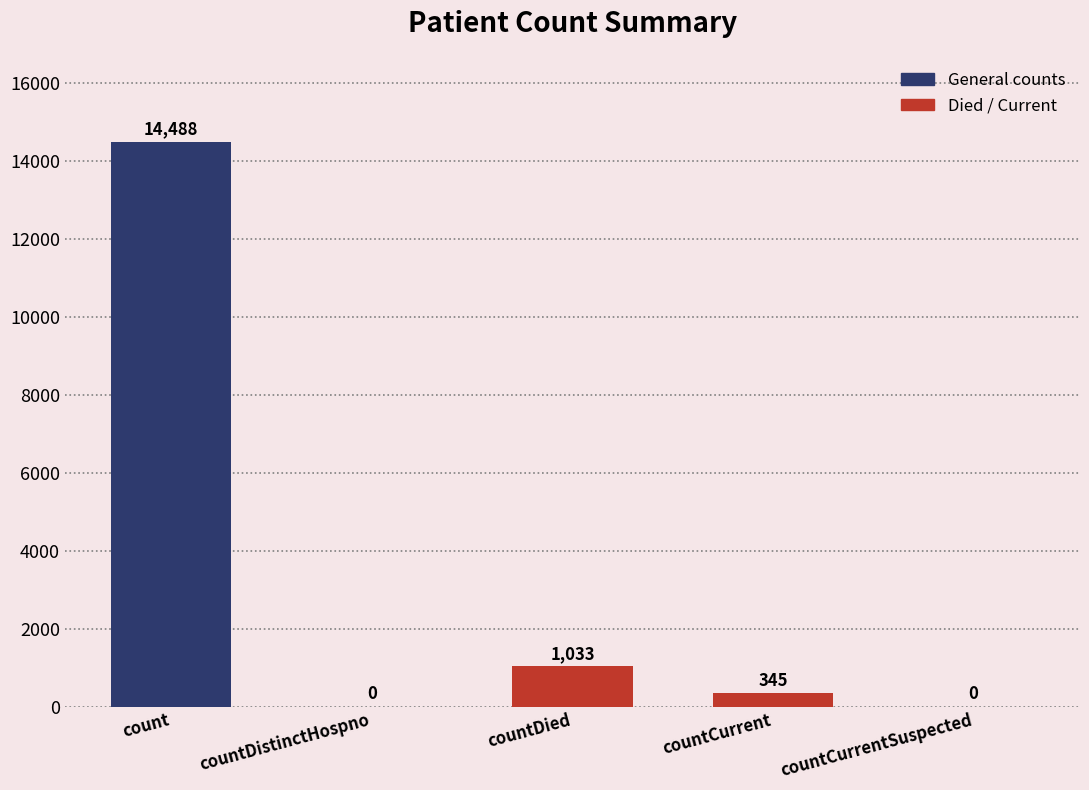

Are the bars horizontal?

No